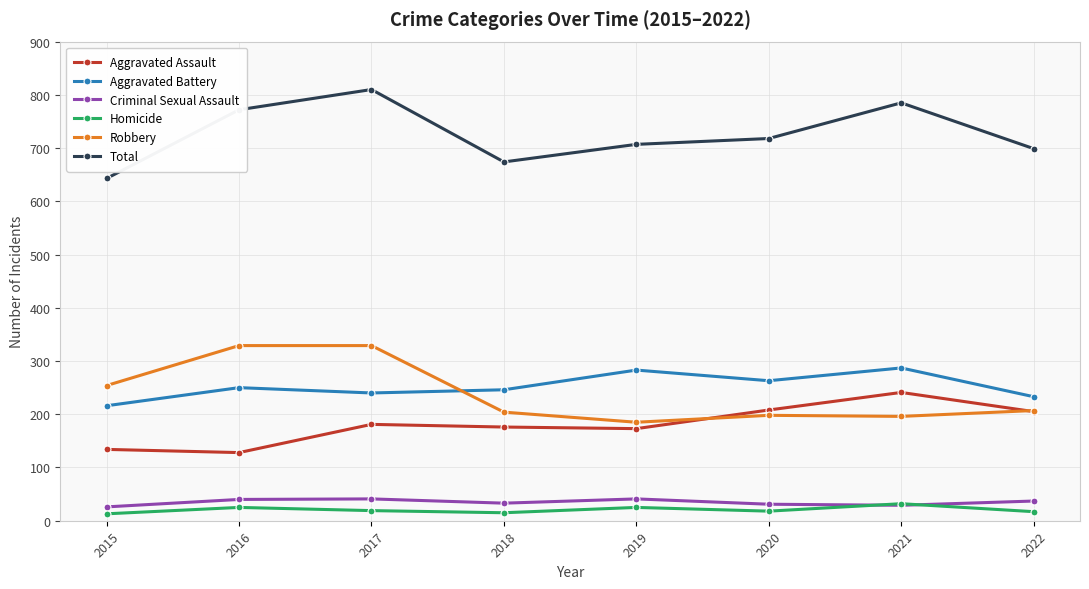

What is the difference between the maximum and minimum values in the Homicide series?

19